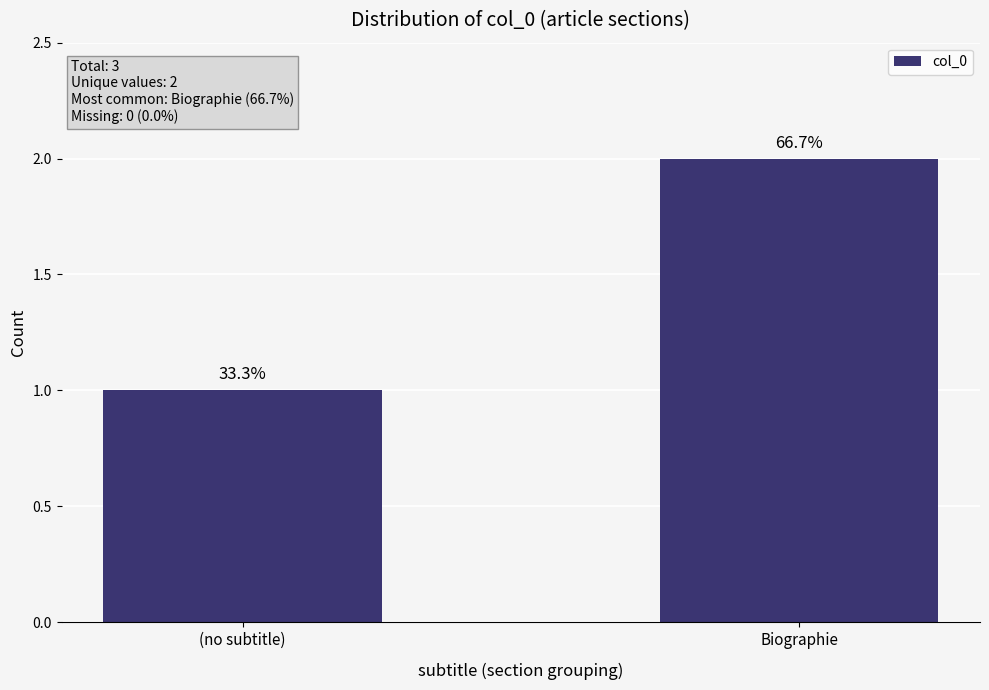

What is the label of the 1st bar from the left?

(no subtitle)